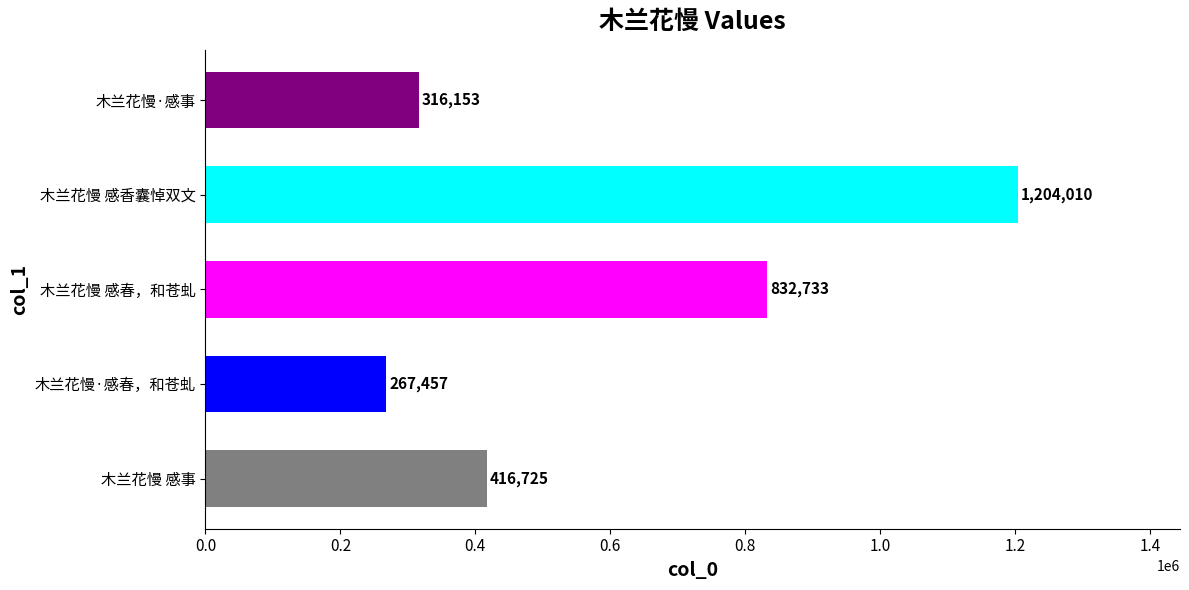

How many values are below 416725?

2